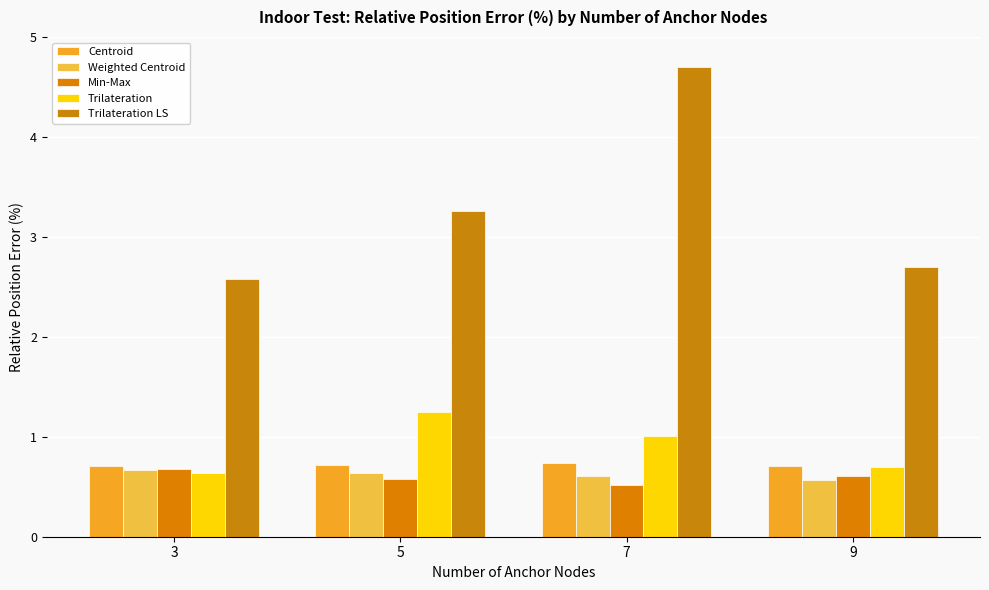

At which category is the sum across all series the highest?

7